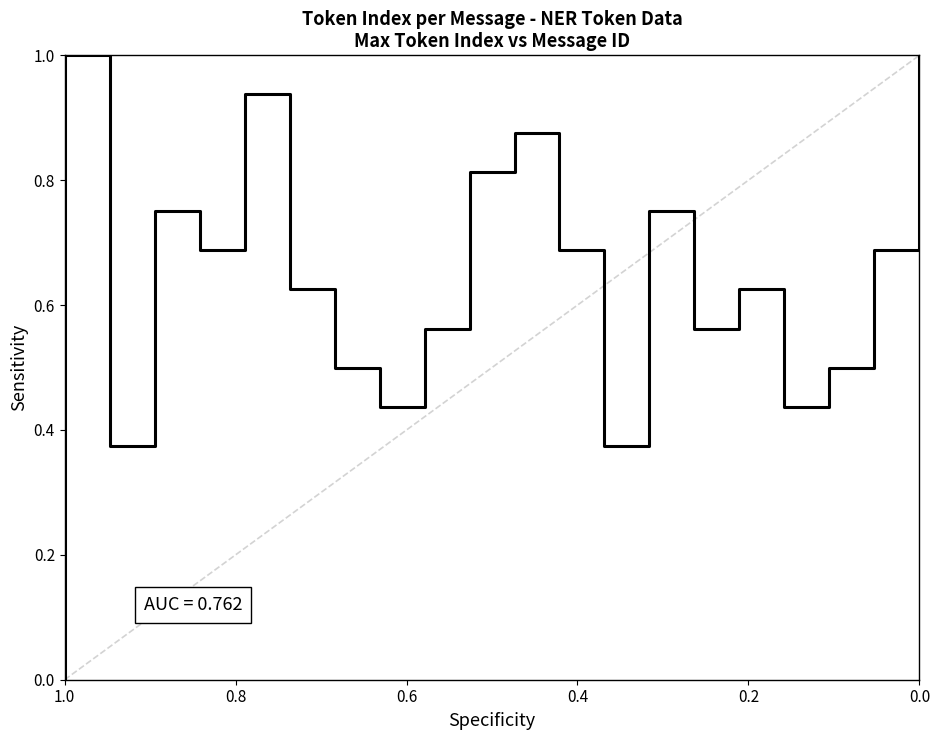

The chart shows a value of 1.0 at 15. True or false?

False